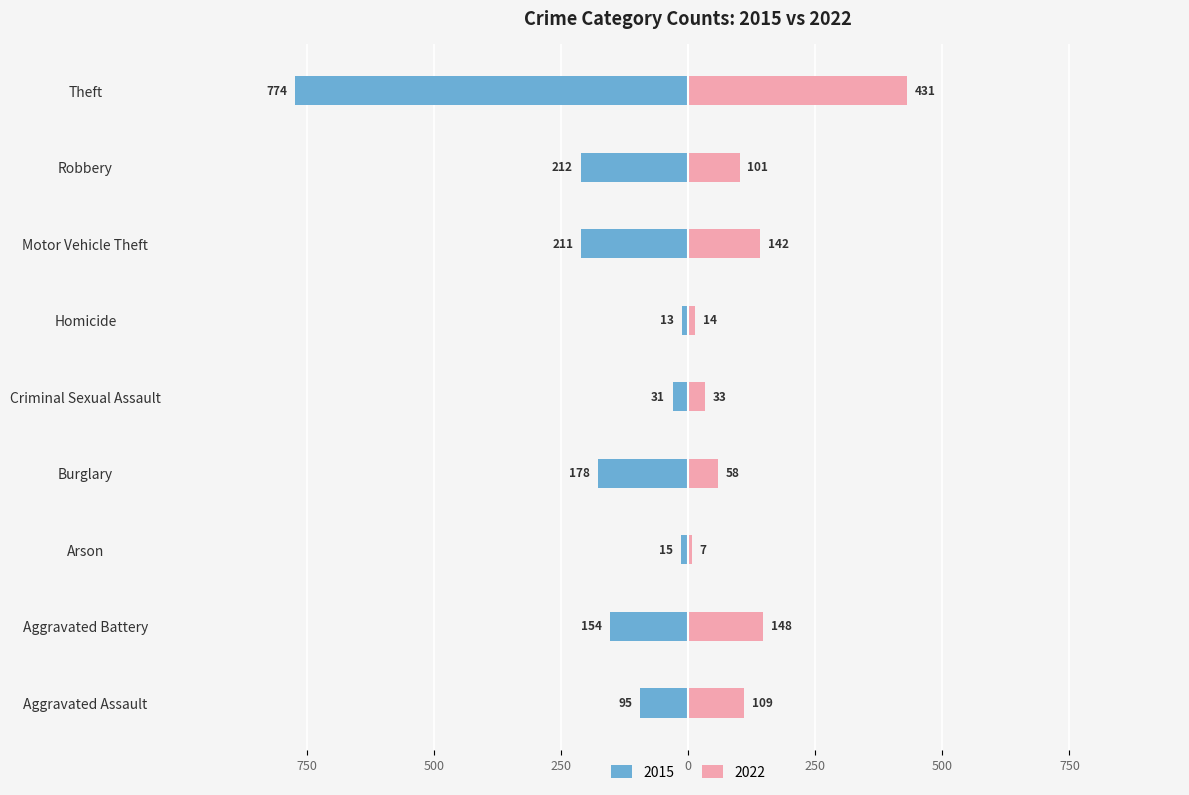

What is the difference between the maximum and minimum values in the 2022 series?

424